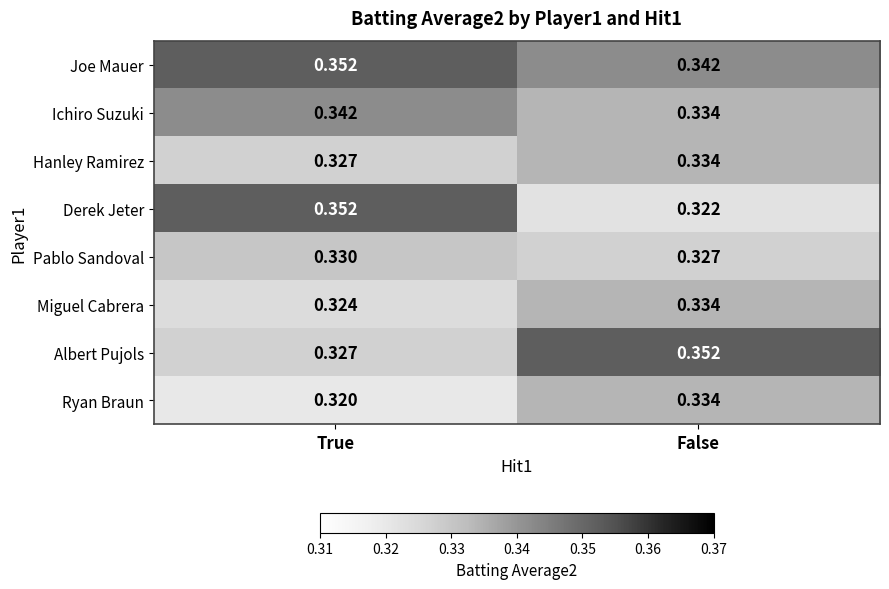

Which category has the highest value in the Hanley Ramirez series?

False